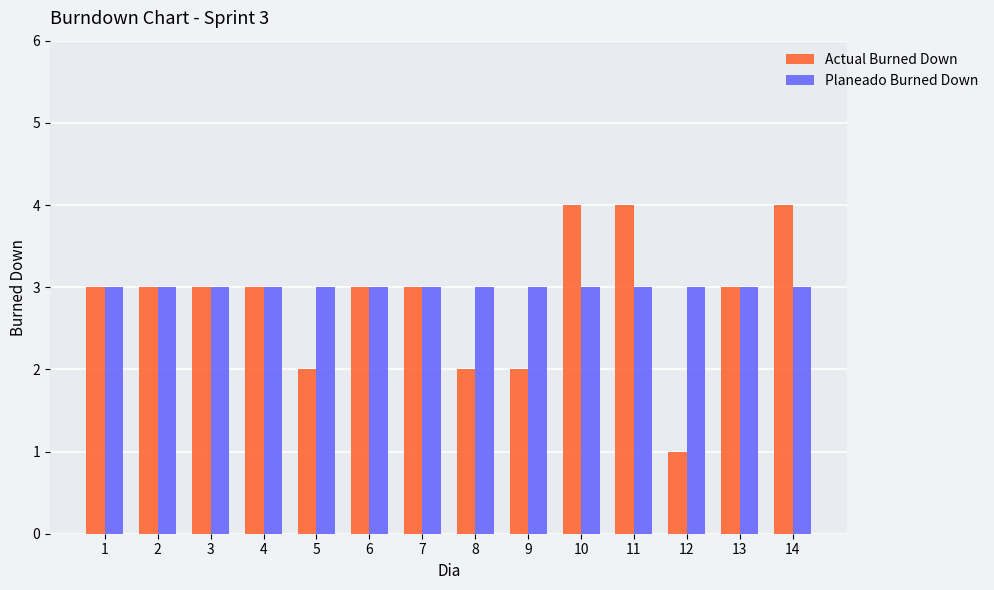

The value of Actual Burned Down at 8 is 3. True or false?

False